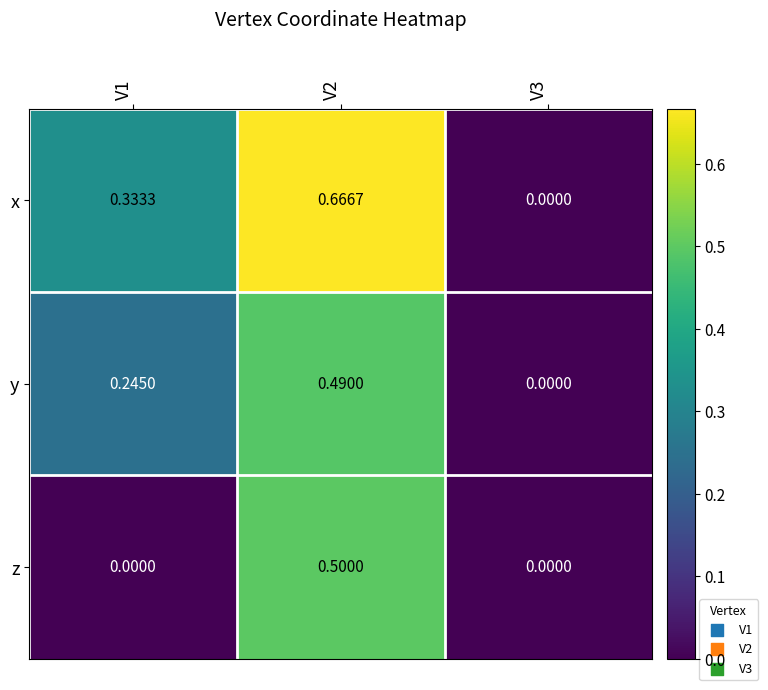

List the series in order of their peak value, highest first.

x, z, y